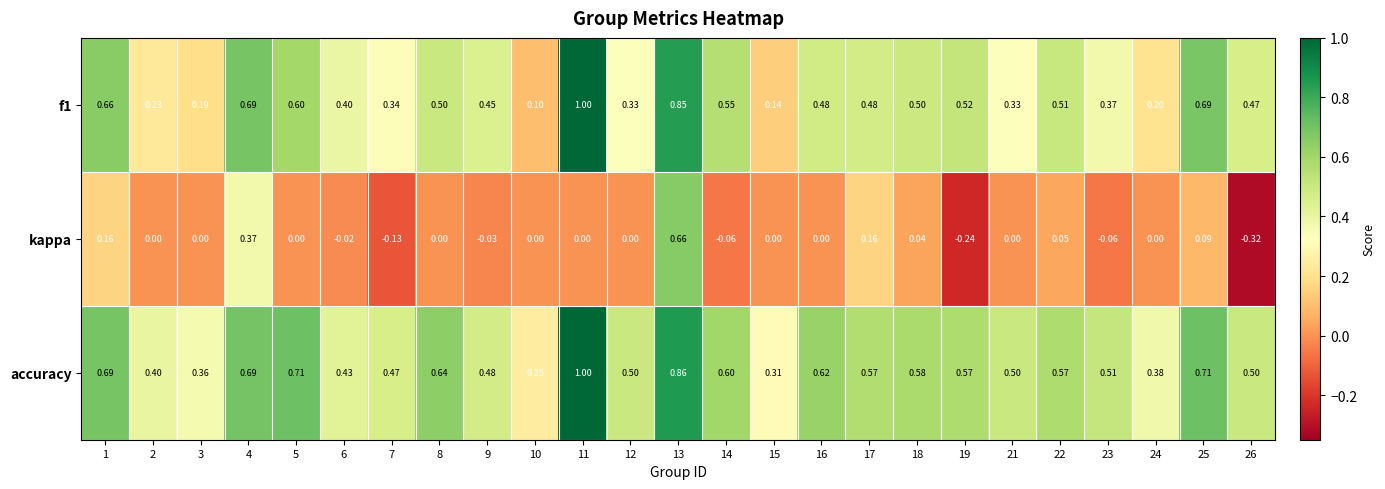

Which category has the lowest value across all series?

26